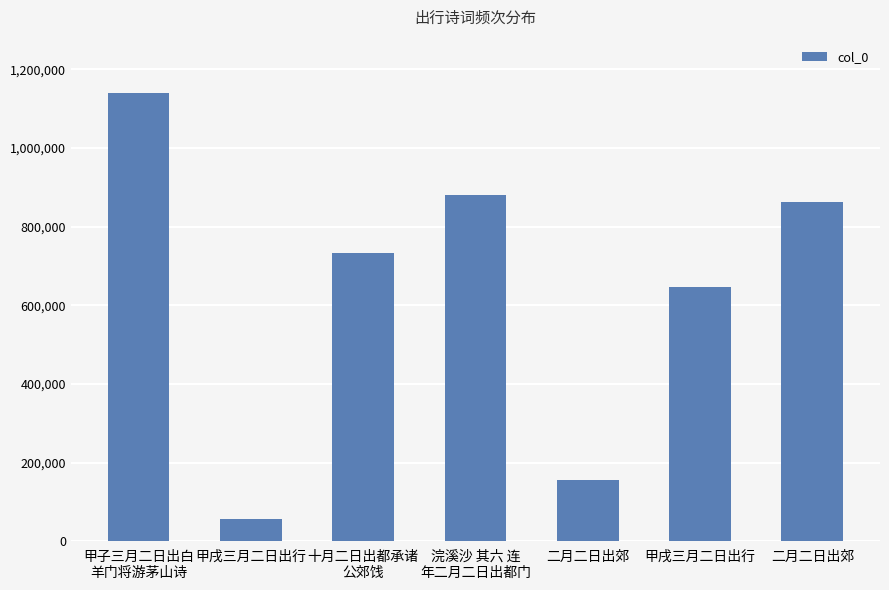

Rank the categories by value from lowest to highest.

甲戌三月二日出行, 二月二日出郊, 甲戌三月二日出行, 十月二日出都承诸
公郊饯, 二月二日出郊, 浣溪沙 其六 连
年二月二日出都门, 甲子三月二日出白
羊门将游茅山诗